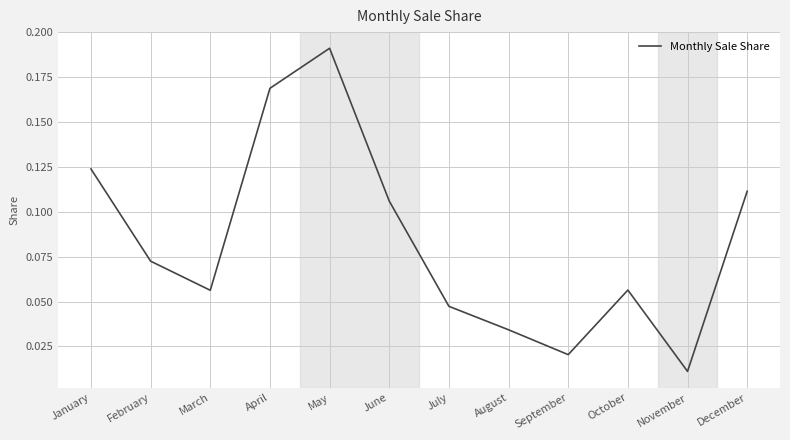

Is it true that the value at October is 0.0?

False